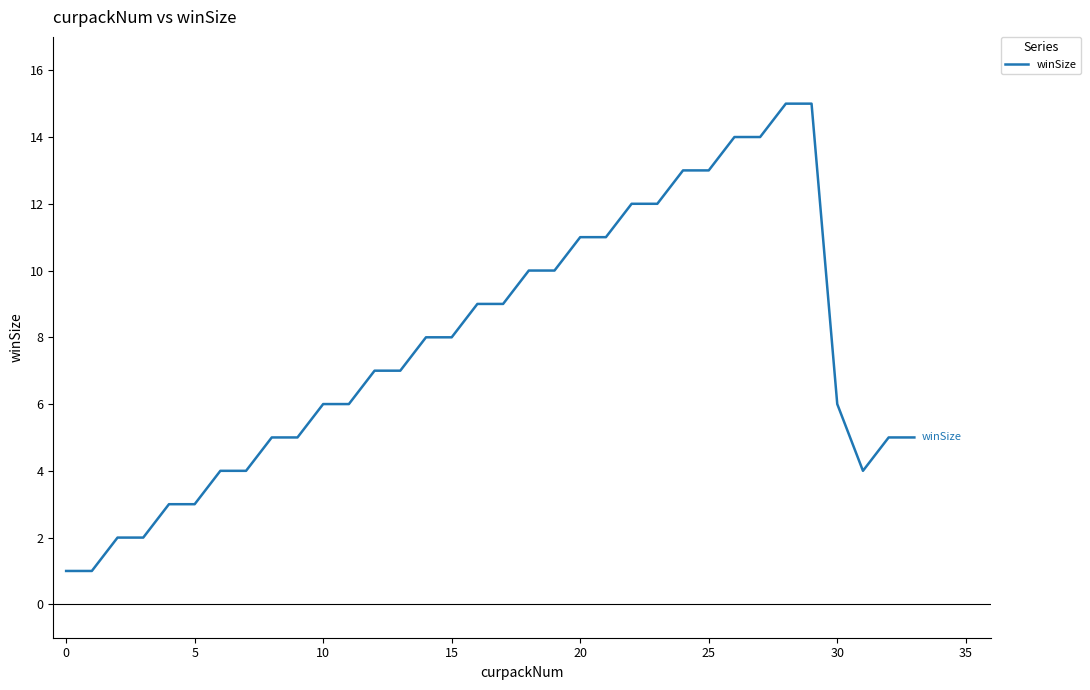

What is the maximum value shown in the chart?

15